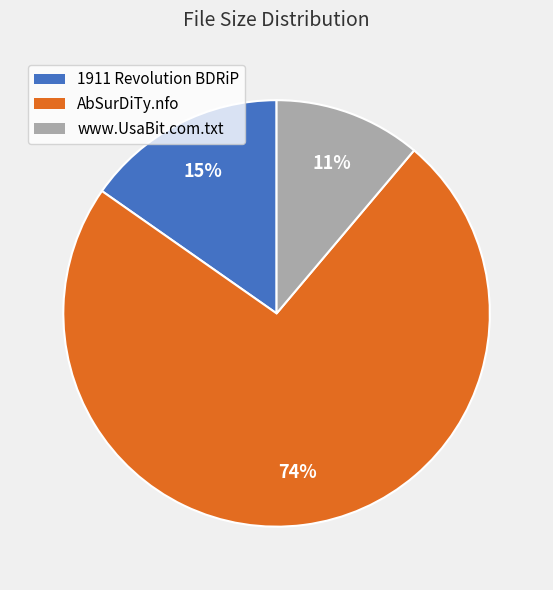

Combined, do AbSurDiTy.nfo and www.UsaBit.com.txt account for over 50%?

Yes